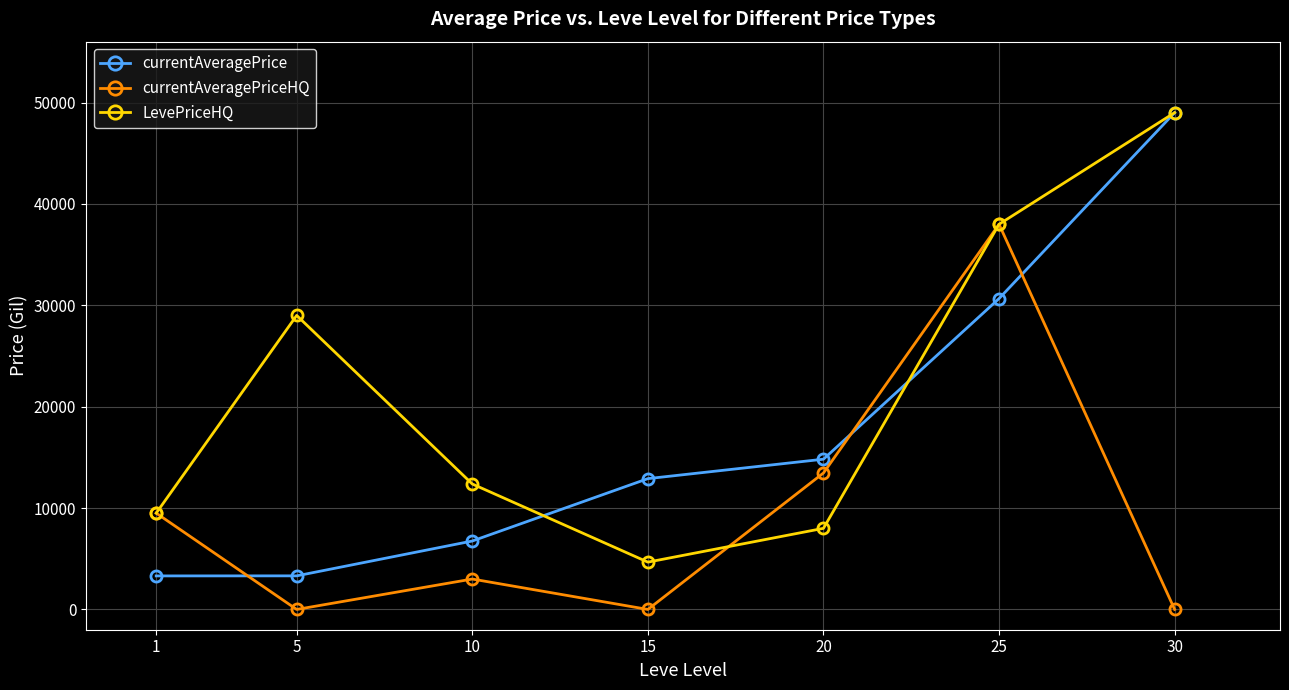

How many lines are shown in the chart?

3